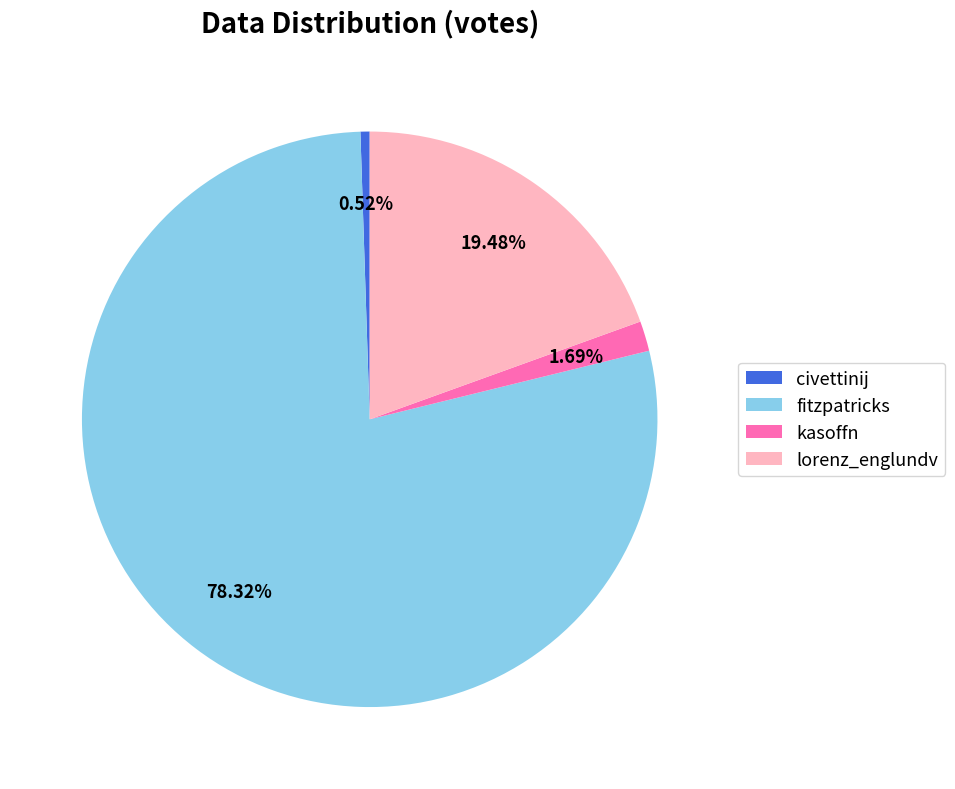

To the nearest percent, what is the average slice percentage?

25%